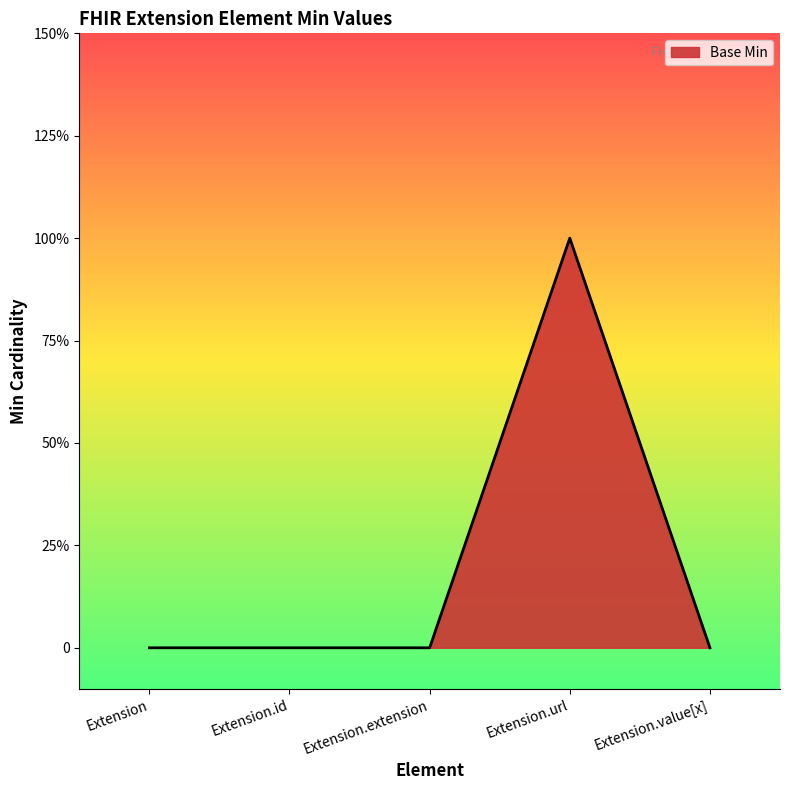

List the labels in order of value, smallest first.

Extension, Extension.id, Extension.extension, Extension.value[x], Extension.url